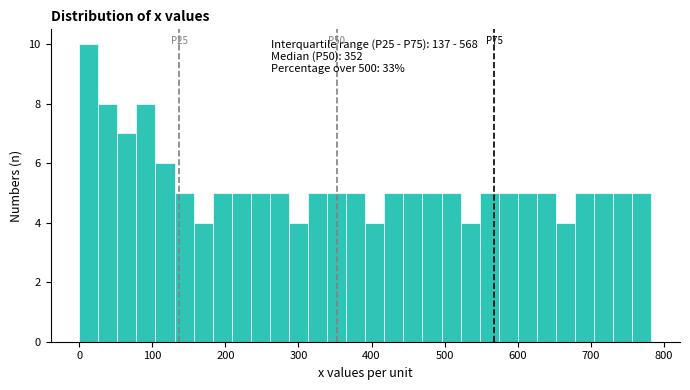

Around what value on the x-axis is the tallest bar? Give the approximate position of its centre, as read against the axis.

10